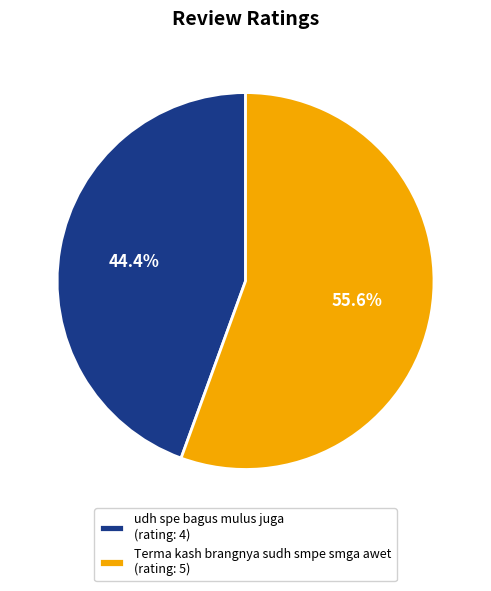

Between Terma kash brangnya sudh smpe smga awet and udh spe bagus mulus juga, which is larger?

Terma kash brangnya sudh smpe smga awet